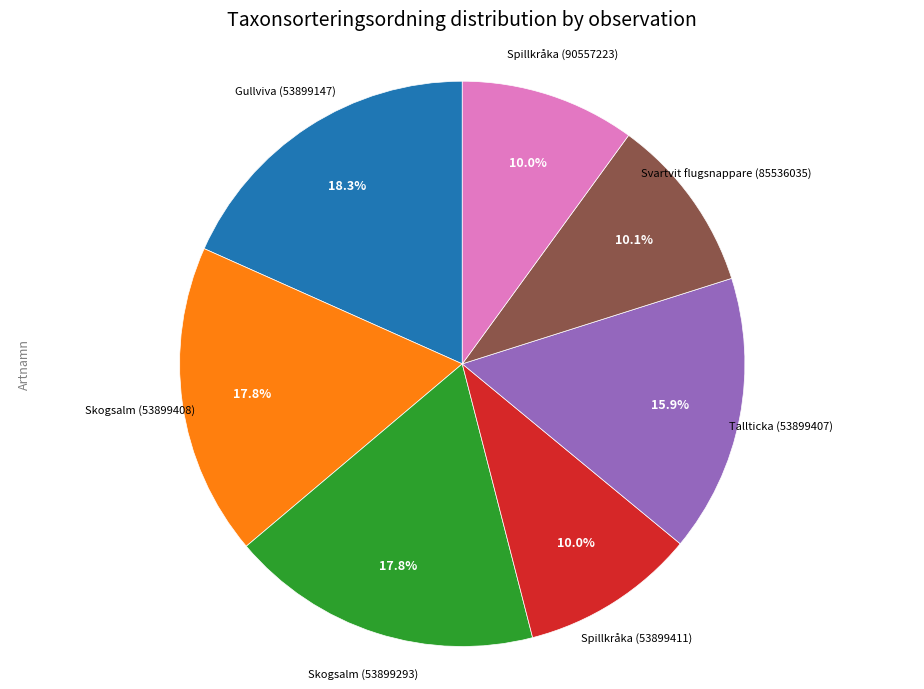

How much of the chart is everything except Spillkråka (53899411)?

90.0%